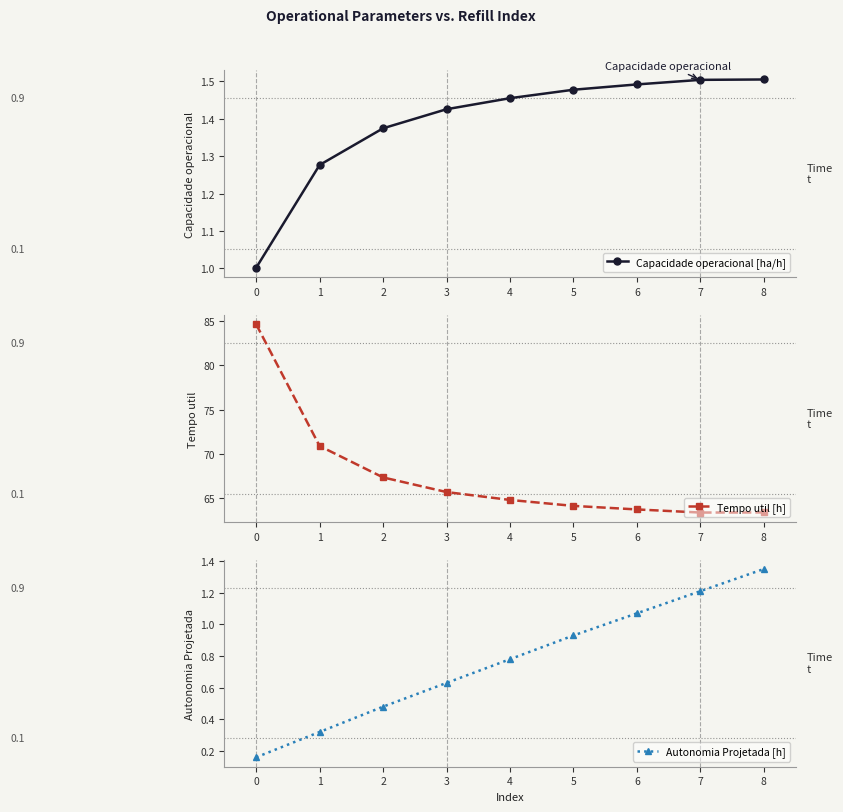

What is the sum of the Tempo util [h] values at 0 and 5?

148.8